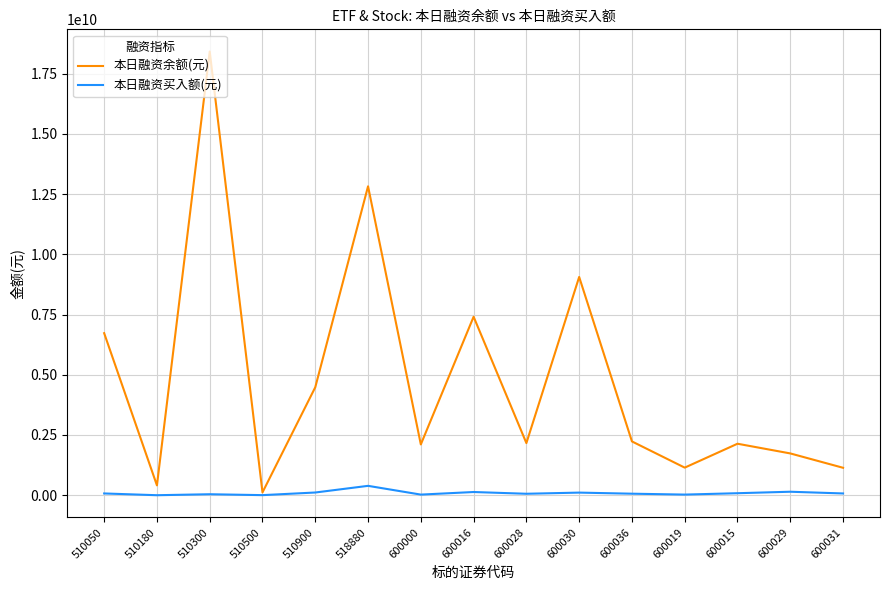

What is the lowest value of the 本日融资买入额(元) series?

44400